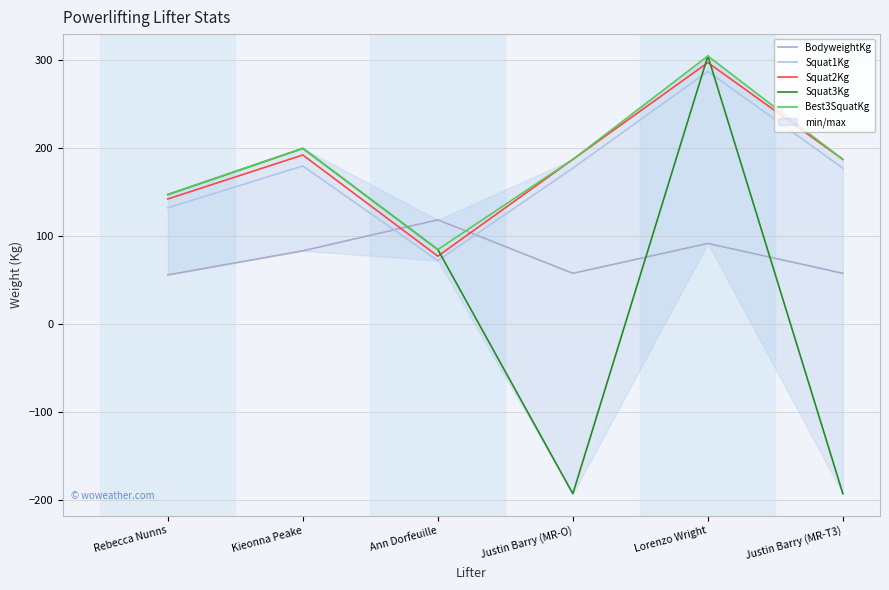

How many categories are shown in the chart?

6